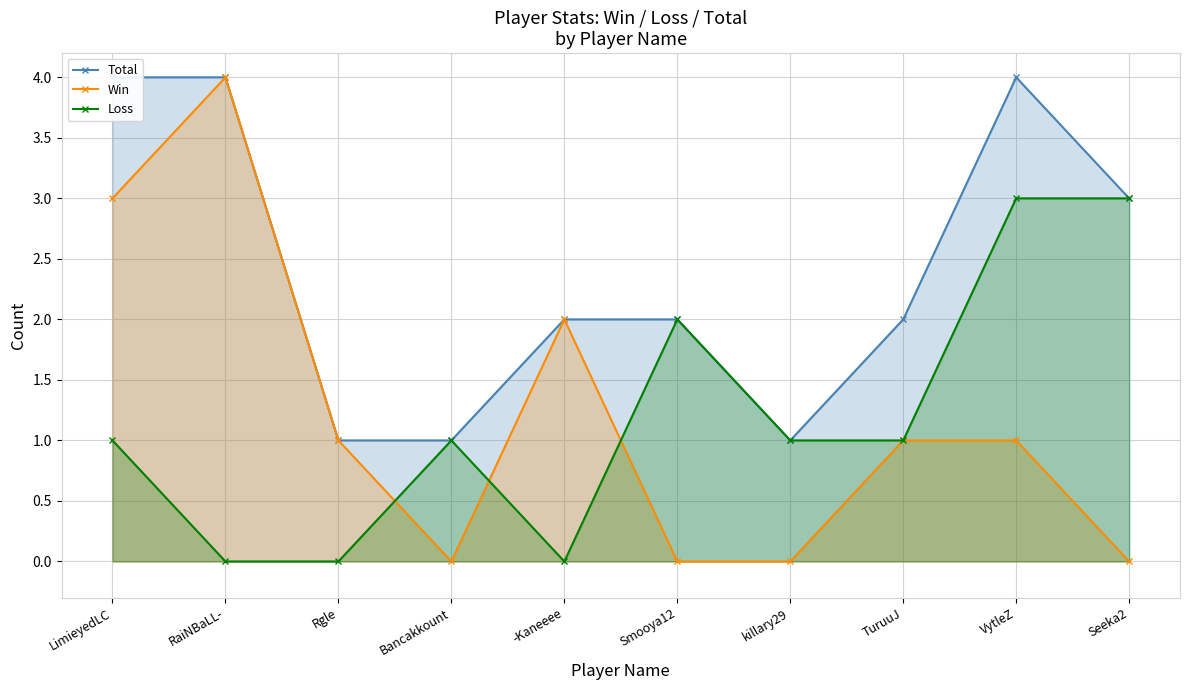

How many Win values are between 0 and 2?

8